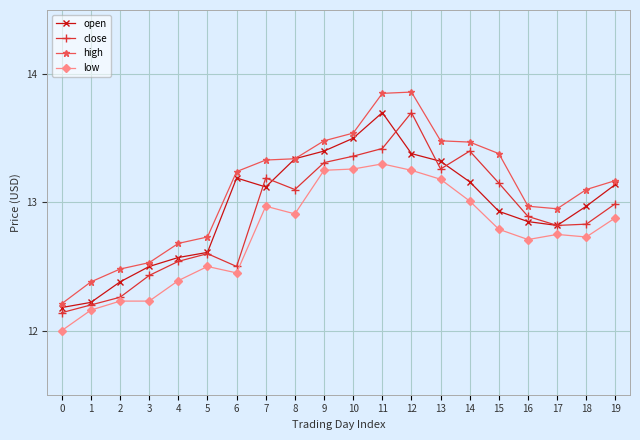

How many lines are shown in the chart?

4